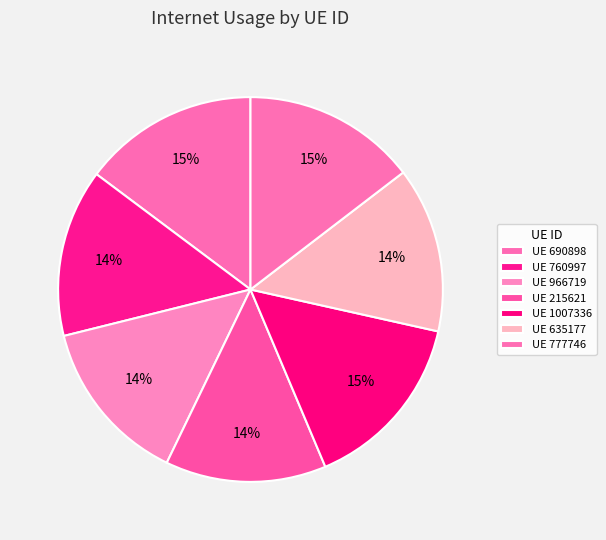

How many segments does this pie chart have?

7